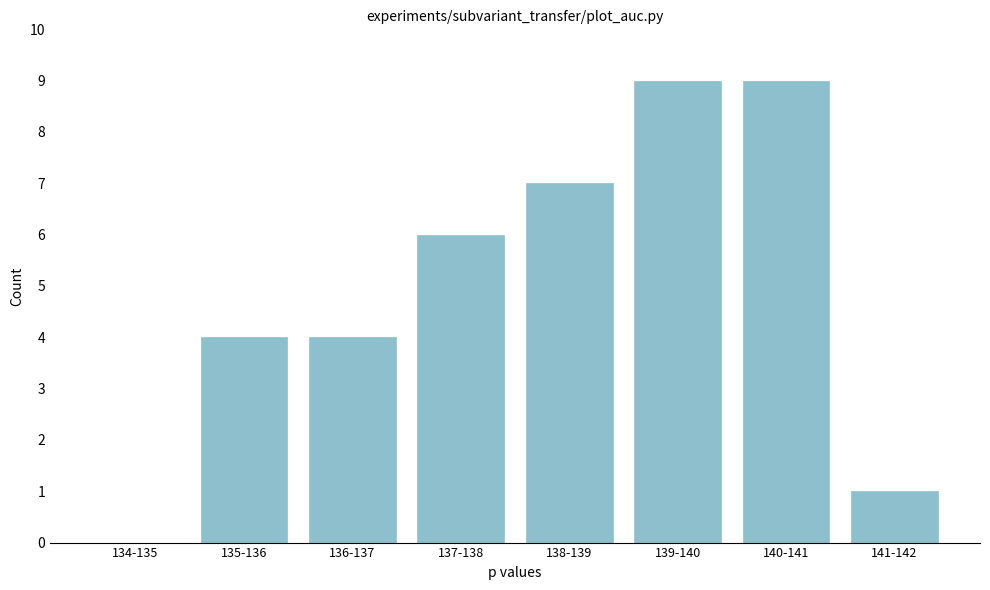

Reading right to left, extract all data points from this chart.

141-142=1	140-141=9	139-140=9	138-139=7	137-138=6	136-137=4	135-136=4	134-135=0